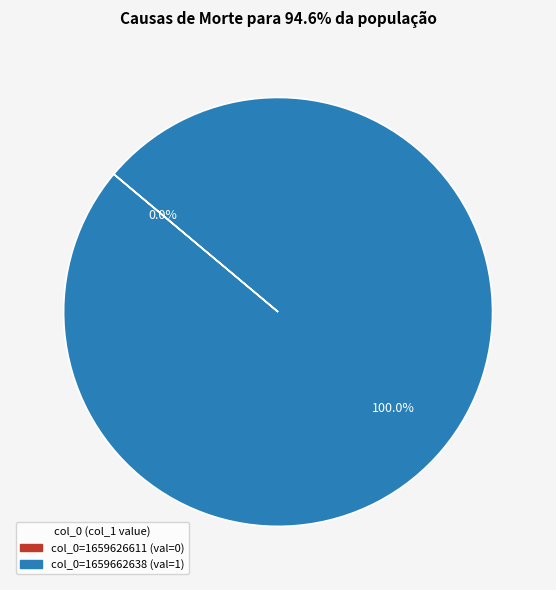

What is the largest slice in the pie chart?

col_0=1659662638